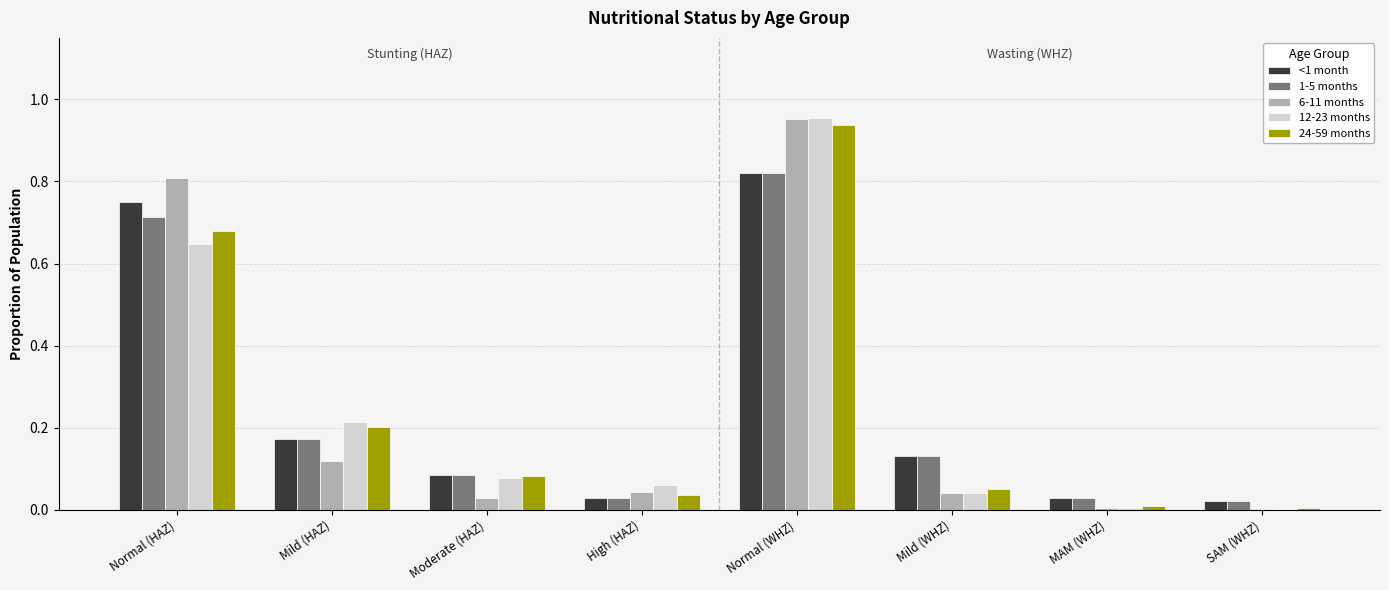

Which series changed the most between Normal (HAZ) and Normal (WHZ)?

12-23 months